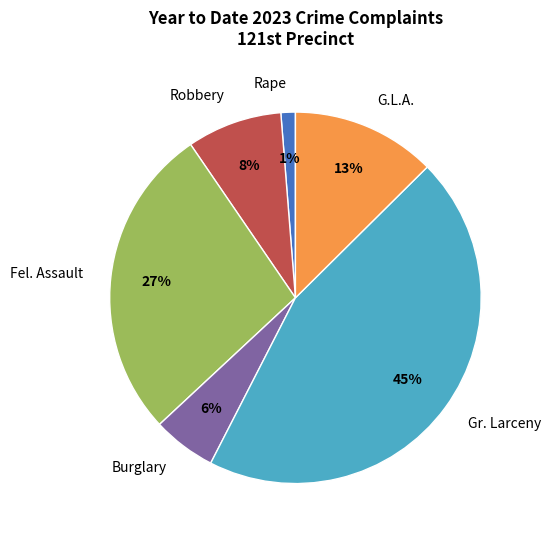

The G.L.A. slice represents 22% of the pie. True or false?

False